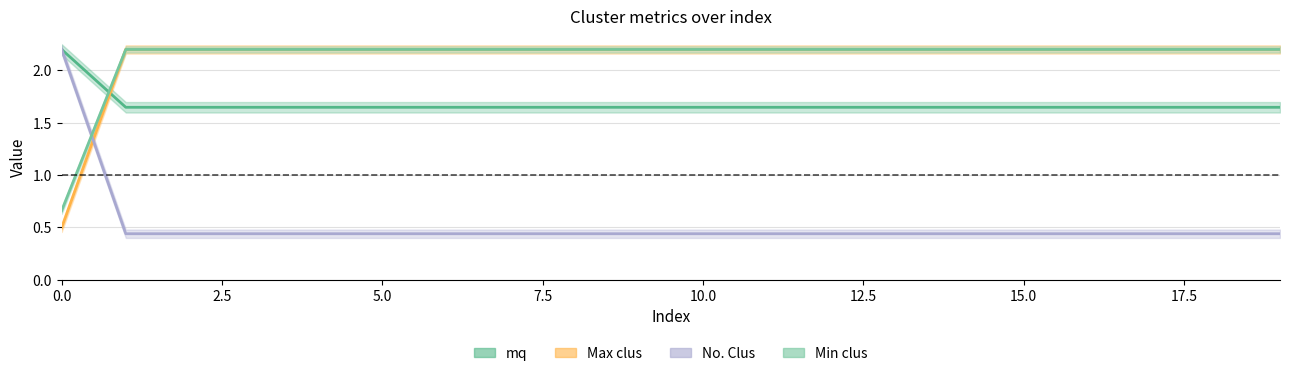

How many data points does each series have?

20